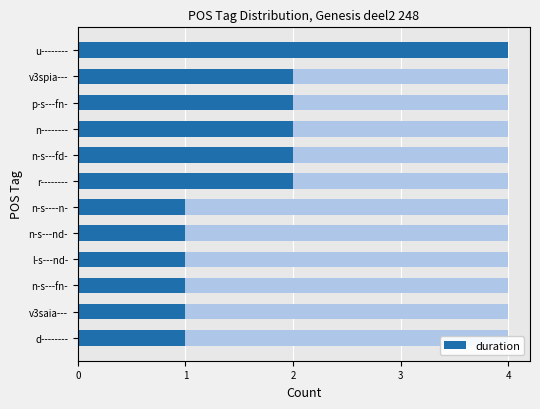

The value at n-s---fd- is 1. True or false?

False